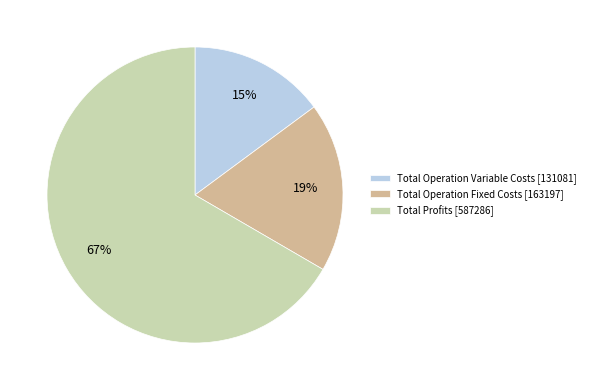

Approximately how many times larger is the value at Total Profits [587286] compared to Total Operation Variable Costs [131081]?

4.5